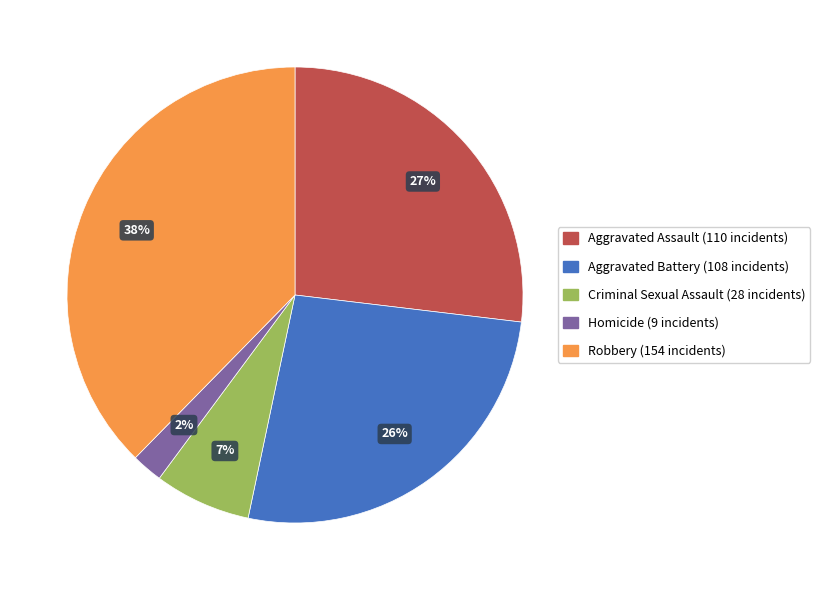

To the nearest percent, what is the average slice percentage?

20%